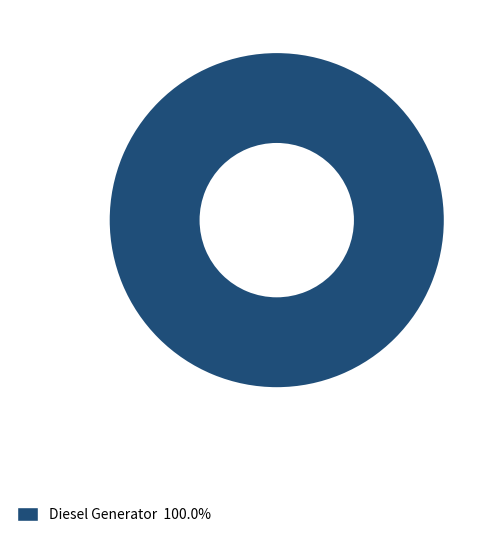

Is there a majority slice in this chart?

Yes